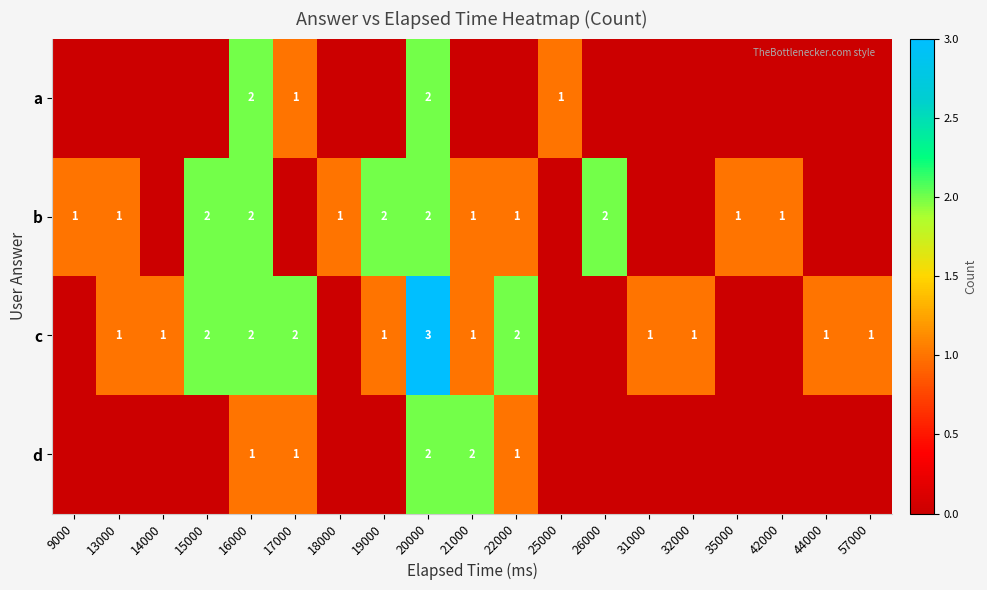

Which label corresponds to the smallest value in the chart?

9000